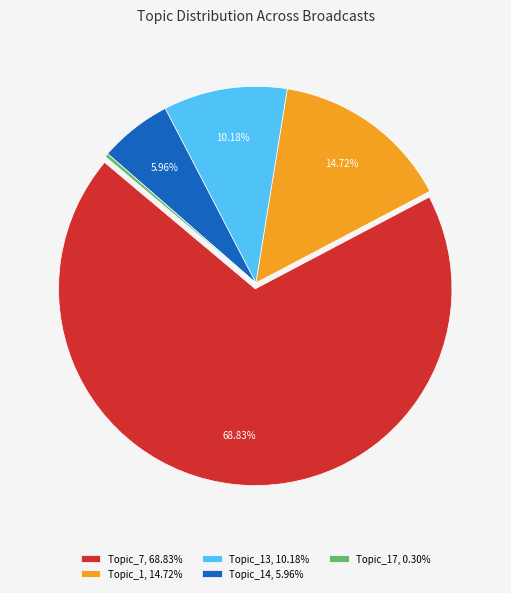

How many segments does this pie chart have?

5